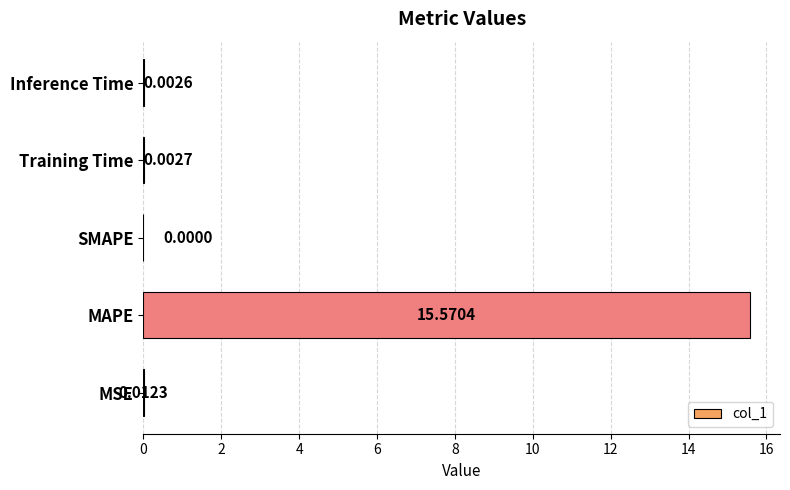

How many distinct data groups are displayed?

1